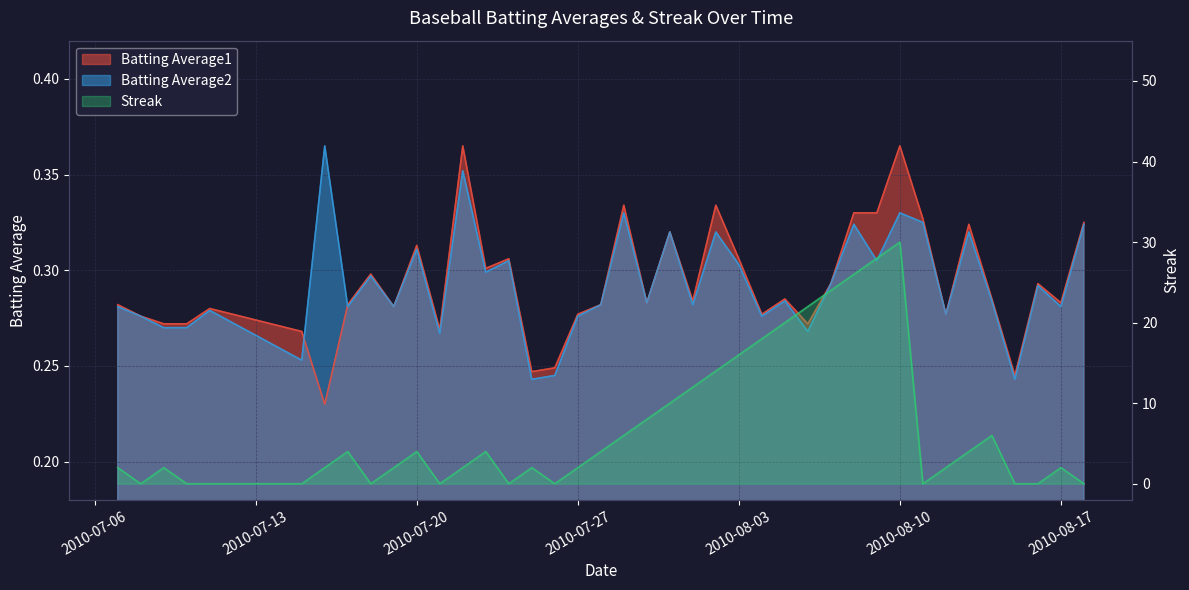

Which series has the largest total across all categories?

Streak